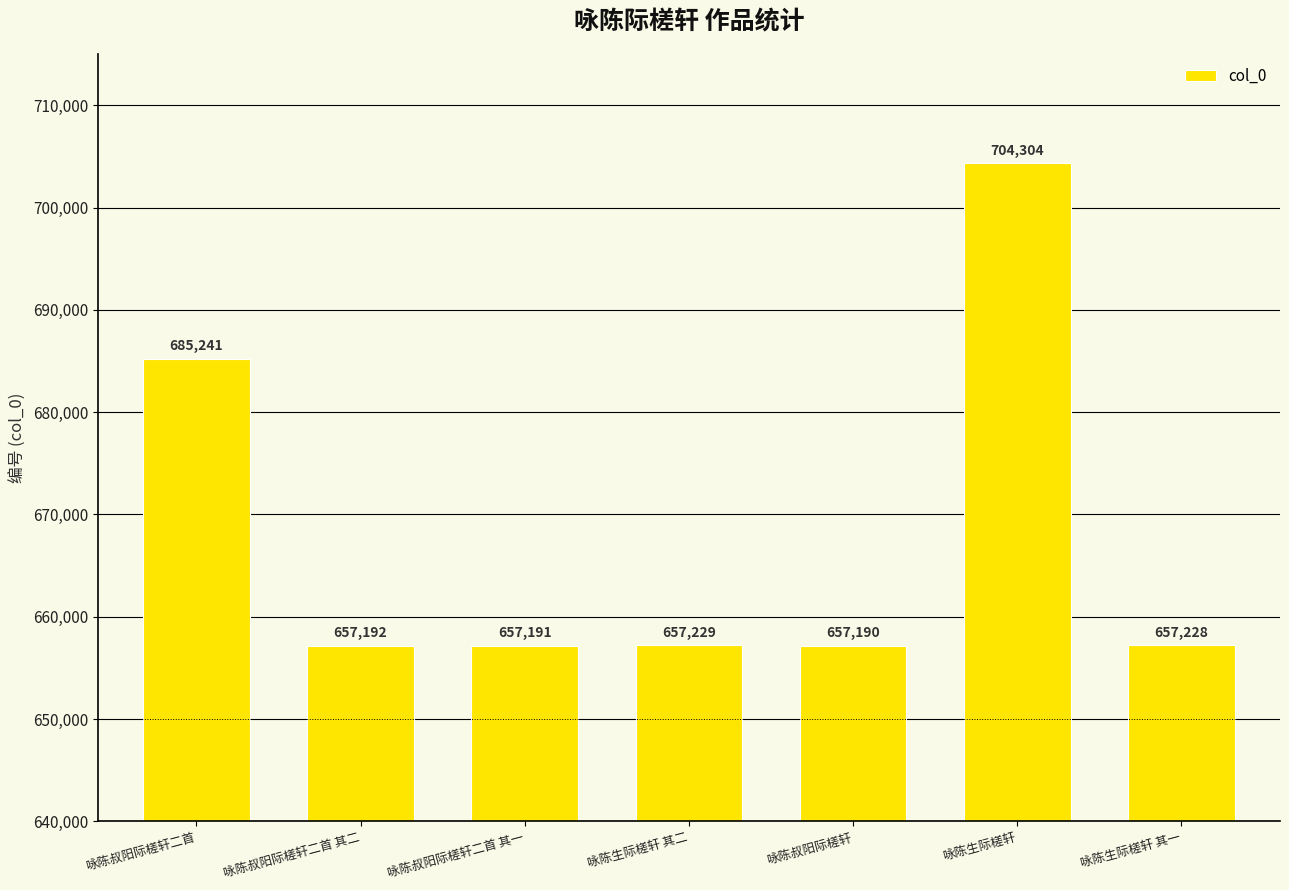

Count the number of categories in the chart.

7